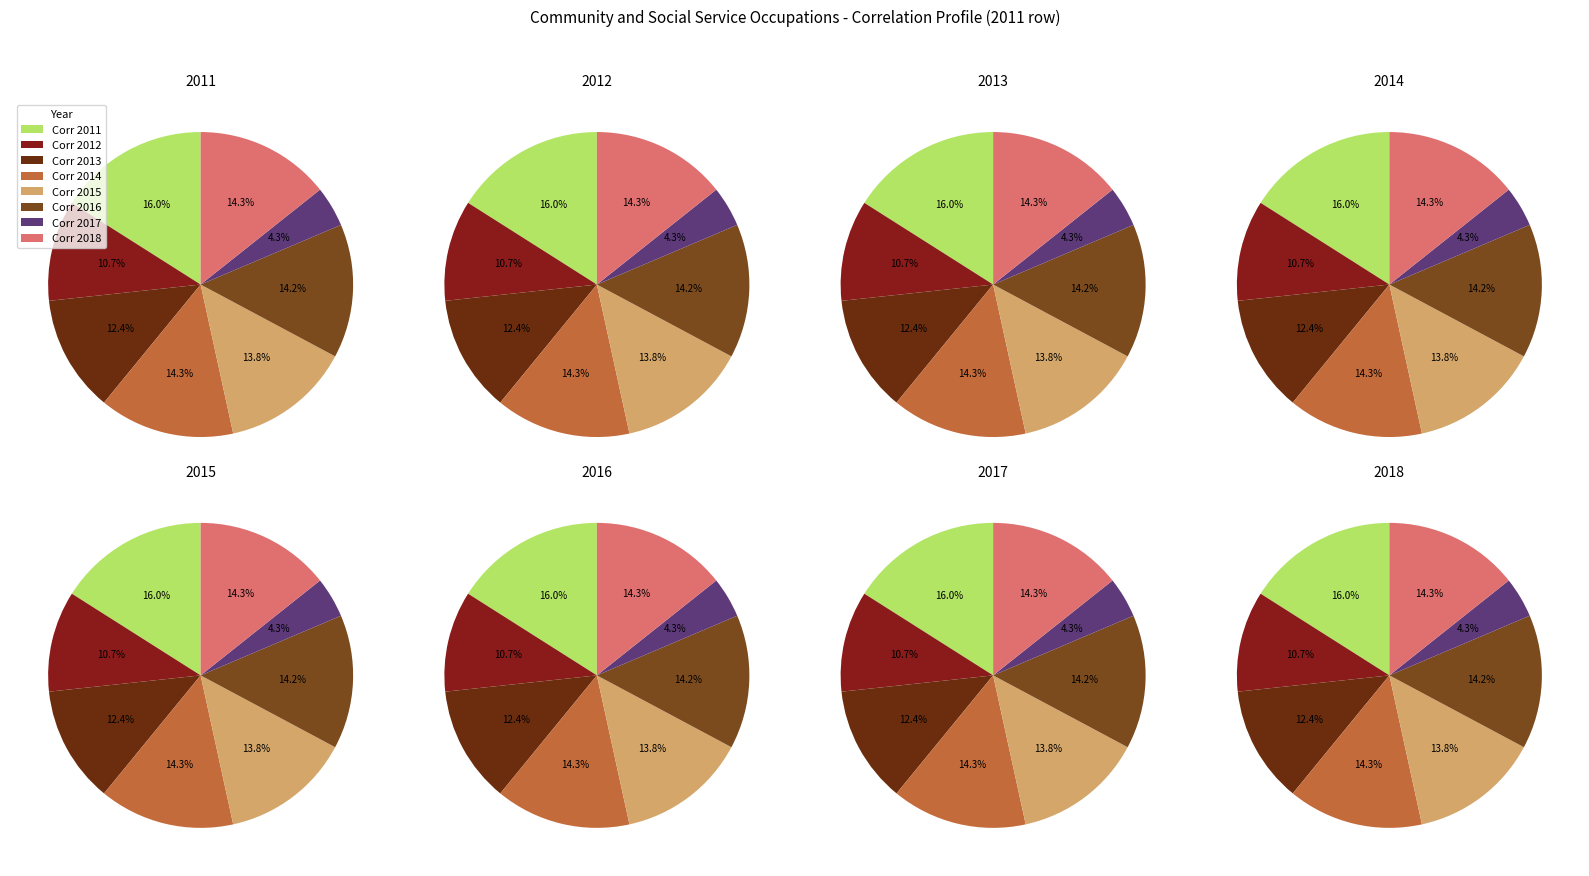

To the nearest percent, what is the difference between the largest and smallest slice percentages?

12%